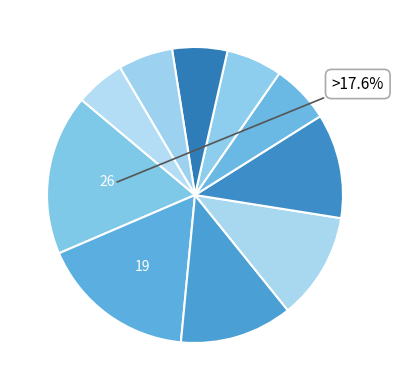

How many slices are in this pie chart?

10